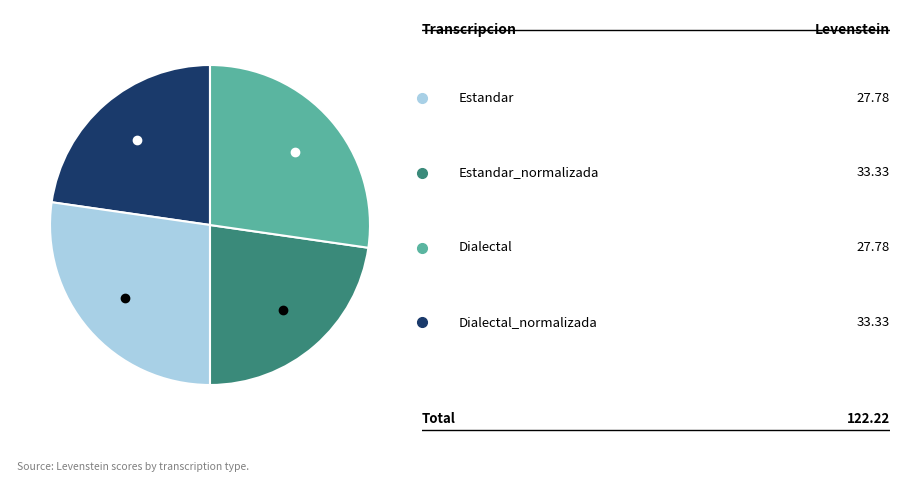

Does any single category account for the majority?

No